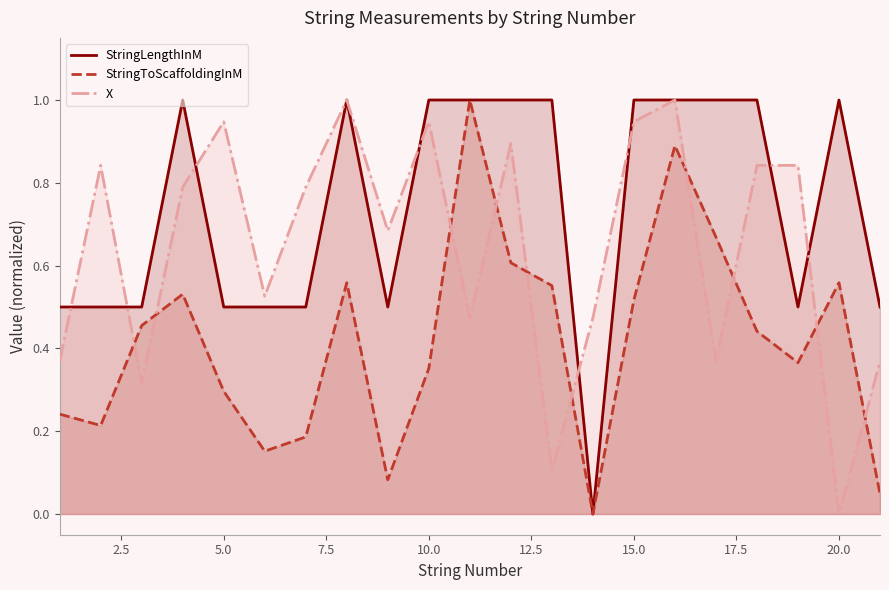

Reading left to right, extract all data points from this chart.

StringLengthInM: 0.5	0.5	0.5	1.0	0.5	0.5	0.5	1.0	0.5	1.0	1.0	1.0	1.0	0.0	1.0	1.0	1.0	1.0	0.5	1.0	0.5
StringToScaffoldingInM: 0.2	0.2	0.5	0.5	0.3	0.2	0.2	0.6	0.1	0.4	1.0	0.6	0.6	0.0	0.5	0.9	0.7	0.4	0.4	0.6	0.0
X: 0.4	0.8	0.3	0.8	0.9	0.5	0.8	1.0	0.7	0.9	0.5	0.9	0.1	0.5	0.9	1.0	0.4	0.8	0.8	0.0	0.4